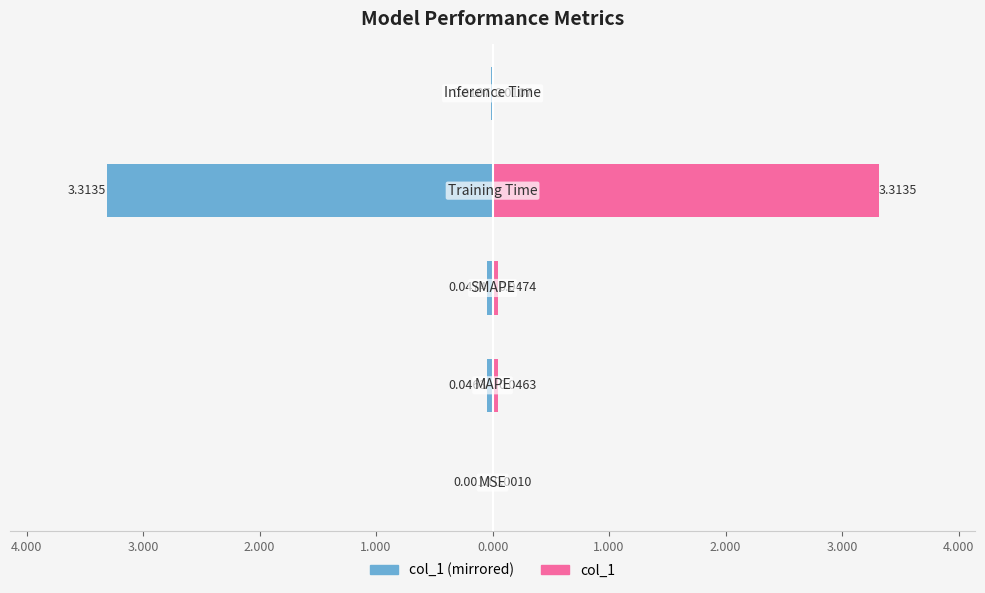

Reading left to right, what are all the values shown in this chart?

col_1 (left): -0.0	-0.0	-0.0	-3.3	-0.0
col_1 (right): 0.0	0.0	0.0	3.3	0.0